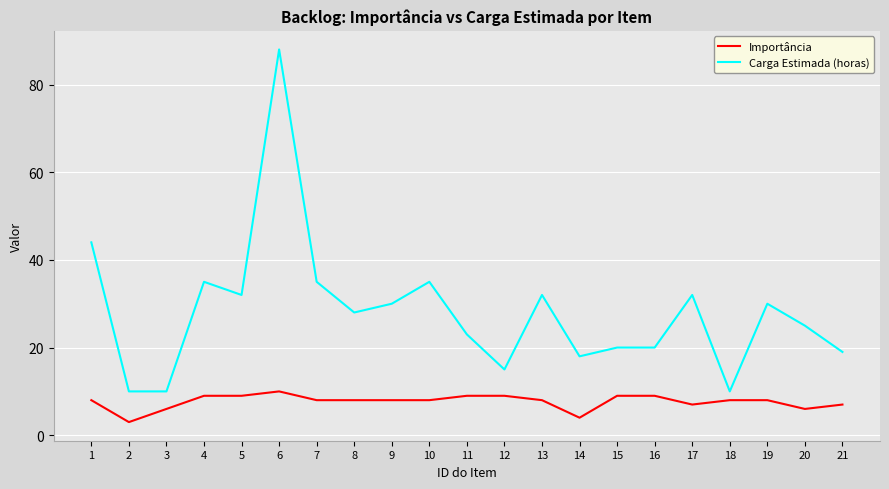

Which series changed the most between 3 and 19?

Carga Estimada (horas)